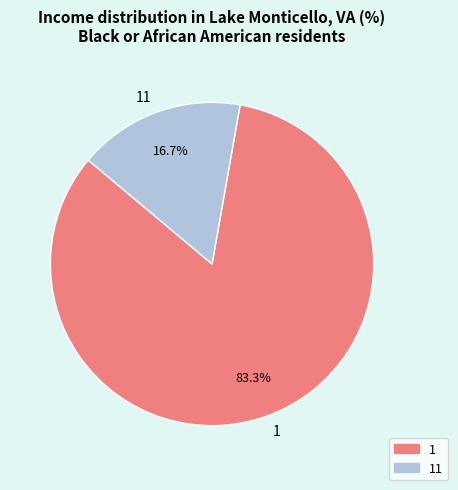

The 11 slice represents 29% of the pie. True or false?

False